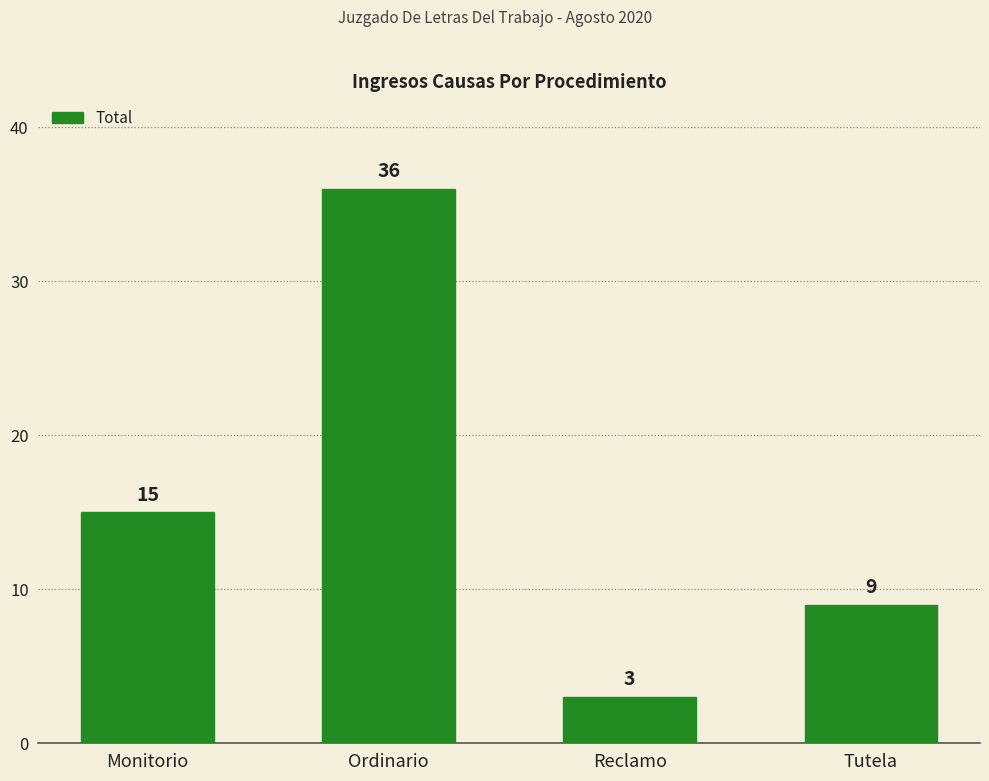

Rank the categories by value from highest to lowest.

Ordinario, Monitorio, Tutela, Reclamo